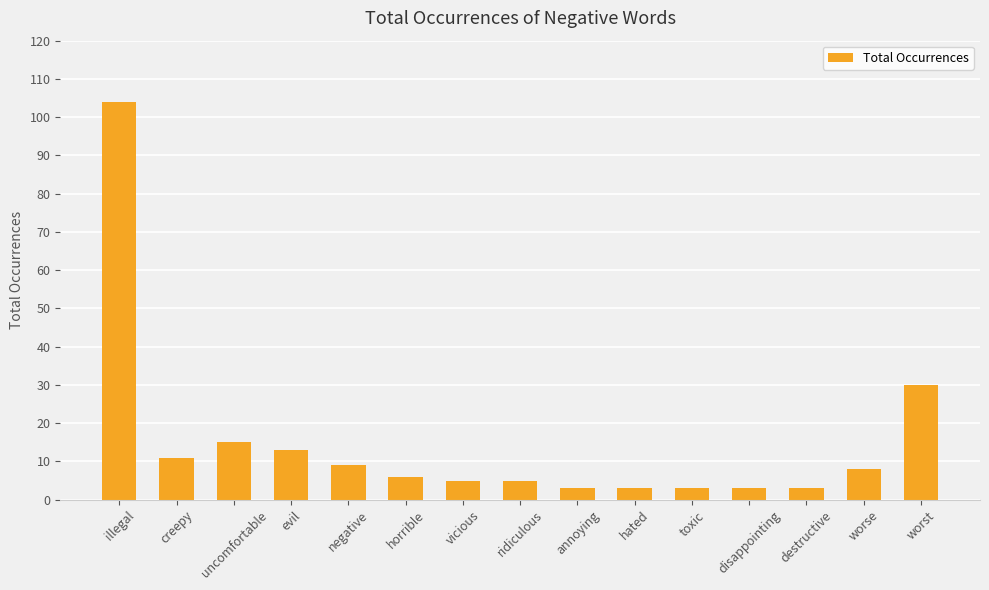

Does the chart contain any negative values?

No